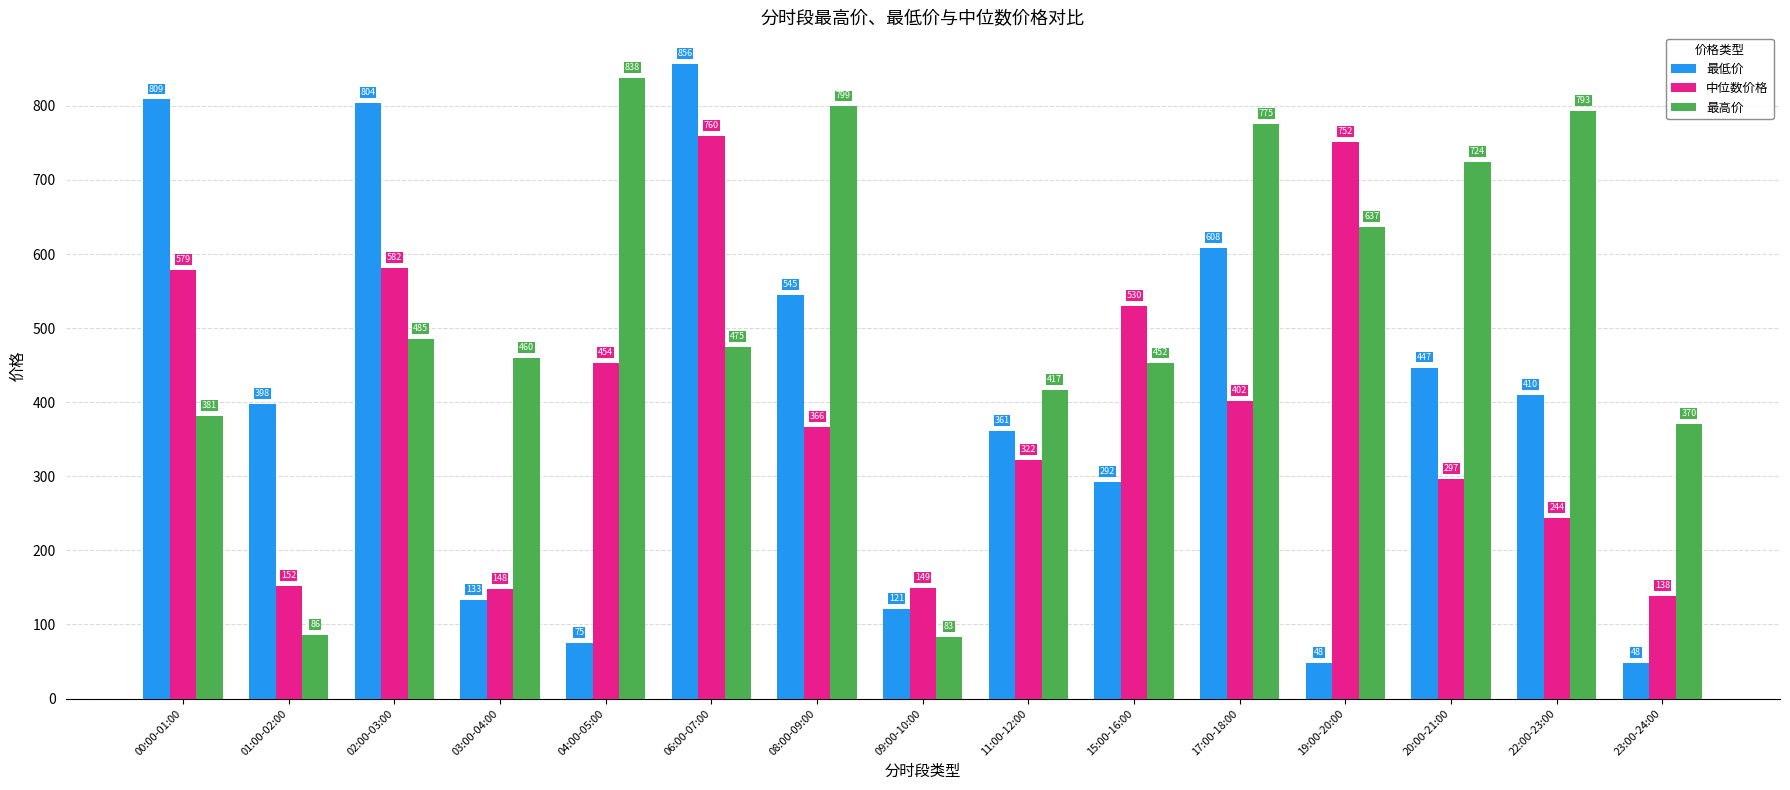

Between 02:00-03:00 and 15:00-16:00, which series saw the biggest shift?

最低价